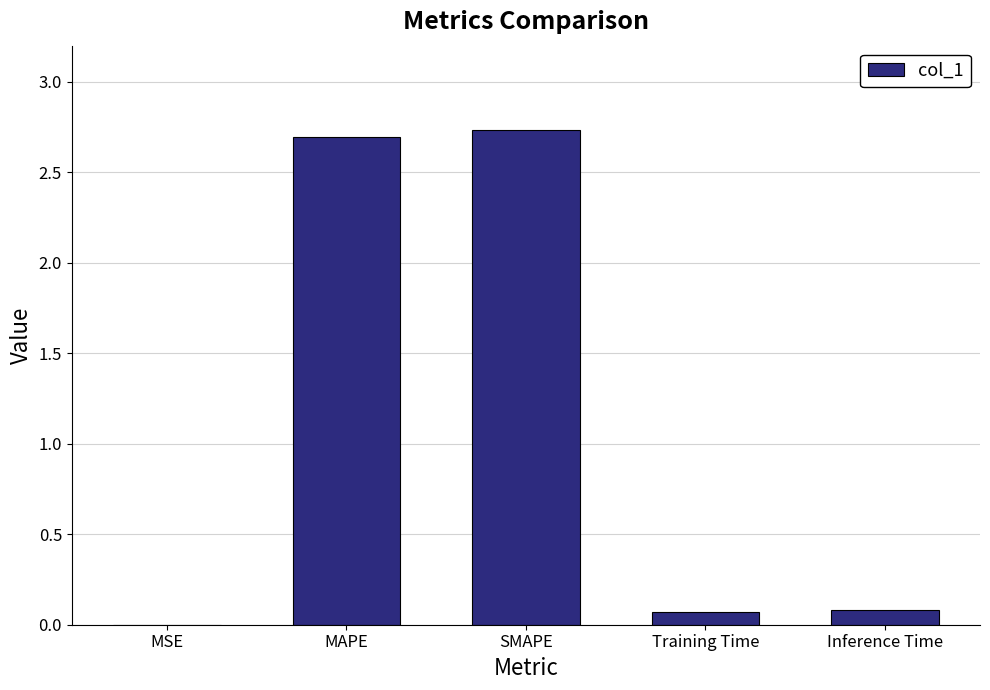

What is the sum of the values at MAPE and SMAPE?

5.4